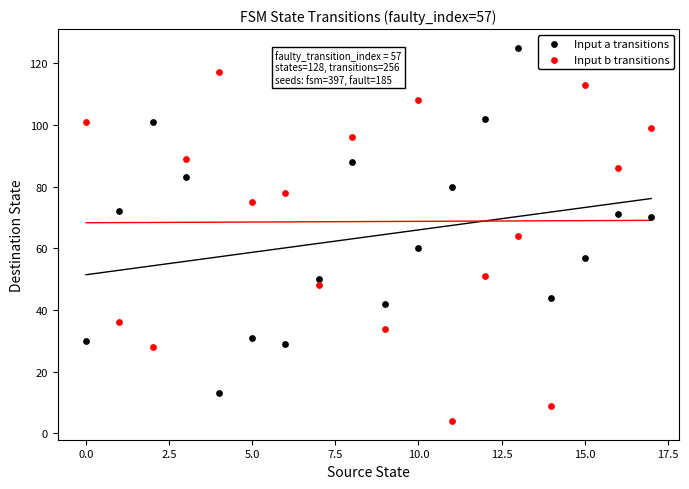

Which series contains the lowest Y value?

Input b transitions